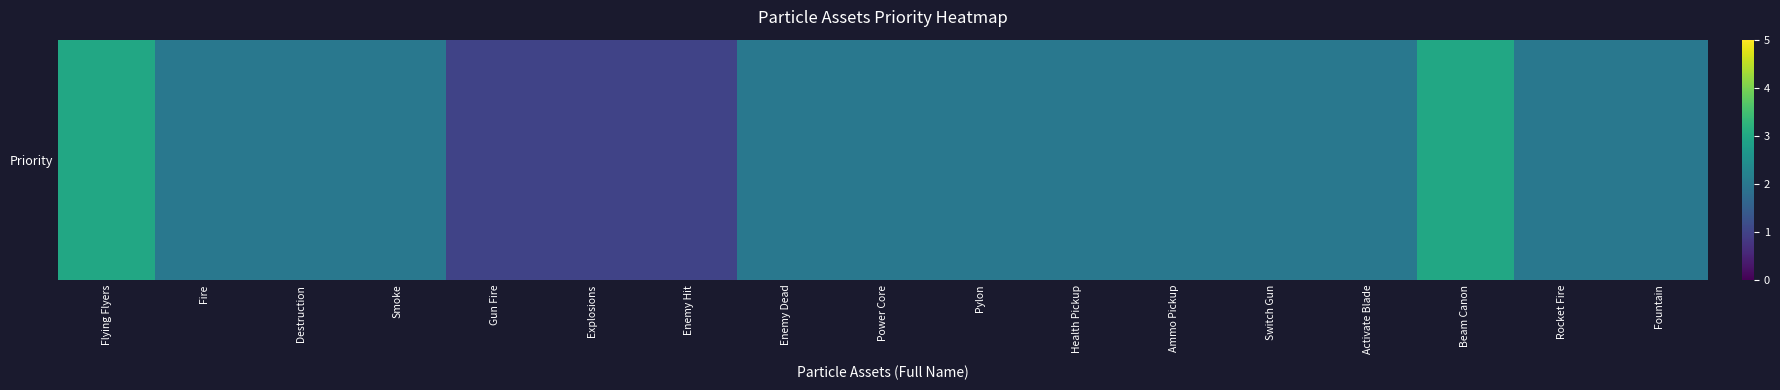

Which label corresponds to the largest value in the chart?

Flying Flyers